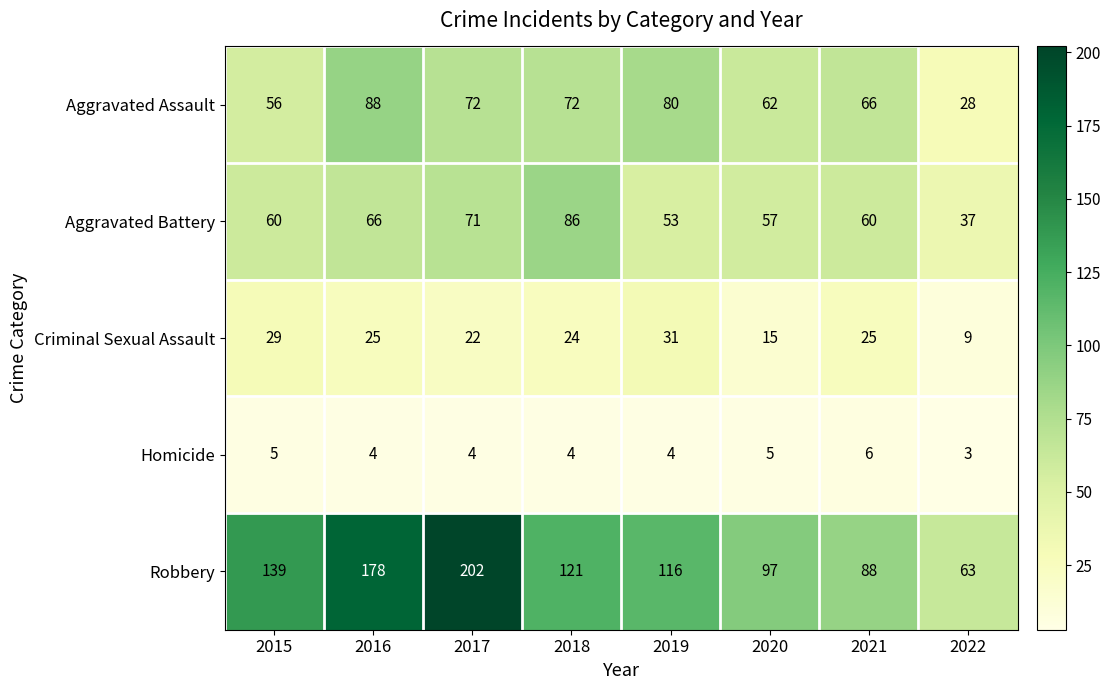

What is the difference between the highest and lowest values at 2022?

60